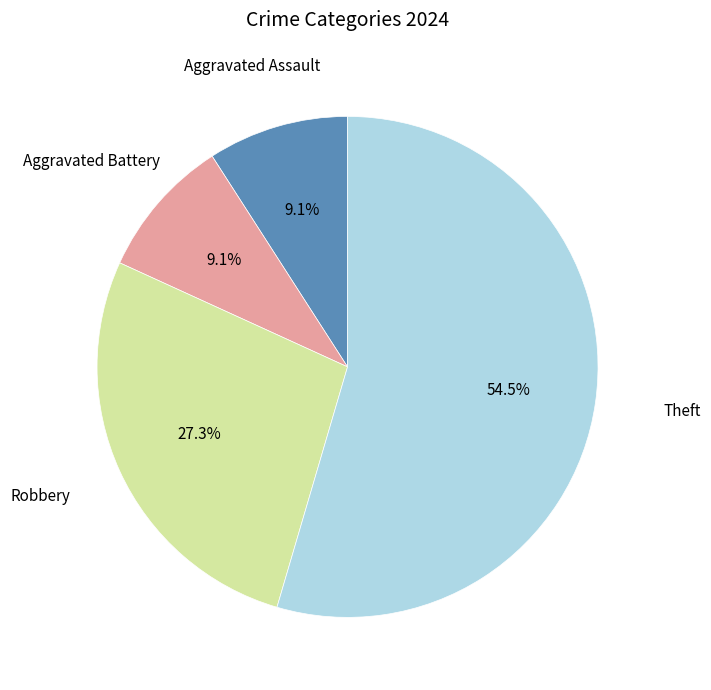

Is there a majority slice in this chart?

Yes